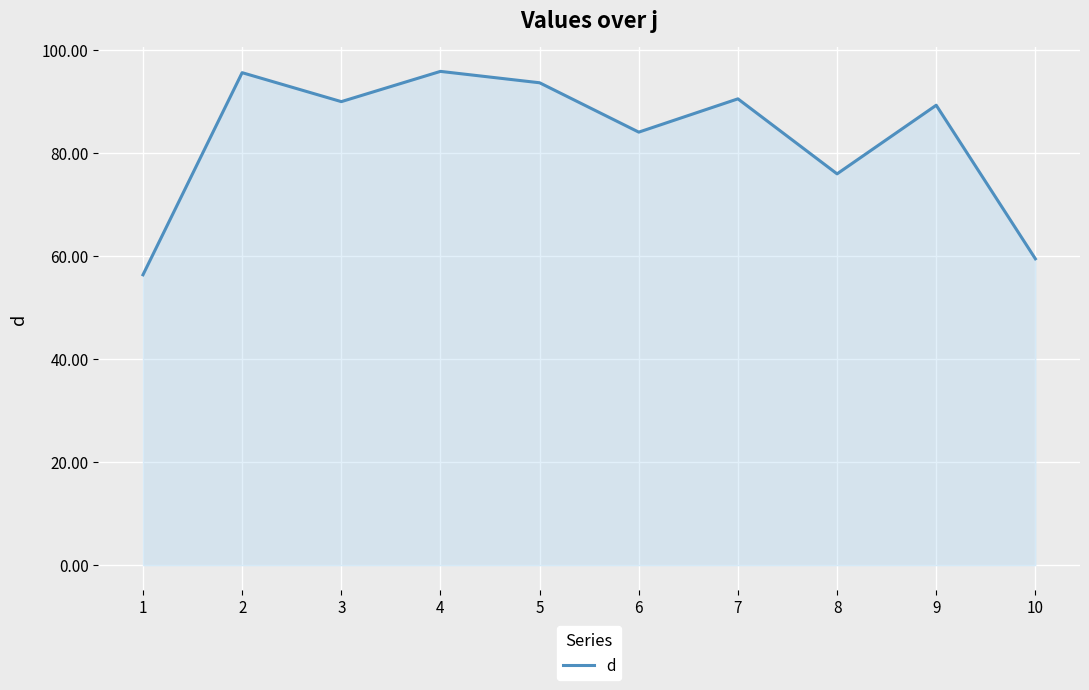

Where is the first local maximum?

2